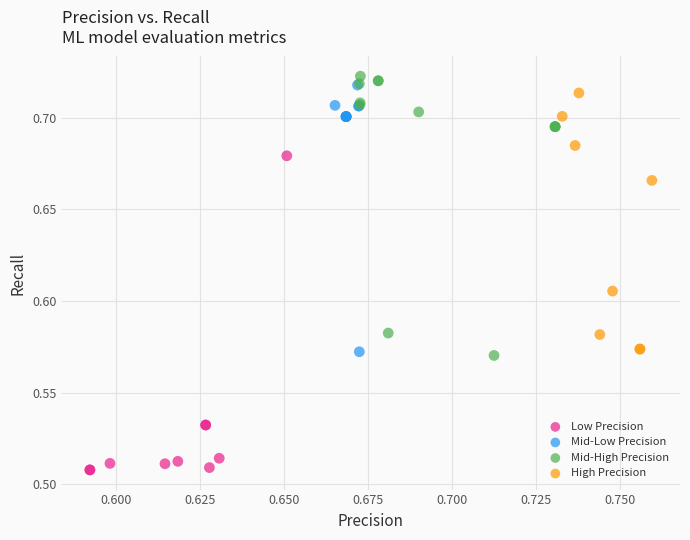

Which series reaches the maximum Y coordinate?

Mid-High Precision